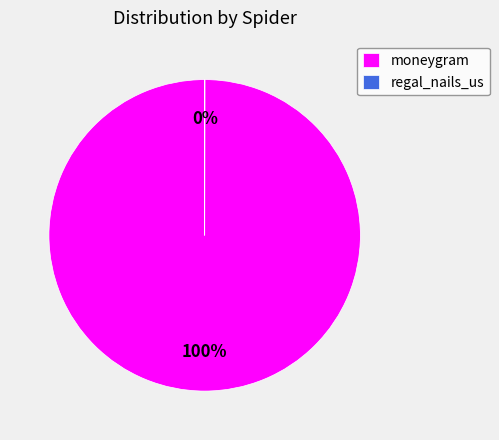

What is the largest slice in the pie chart?

moneygram